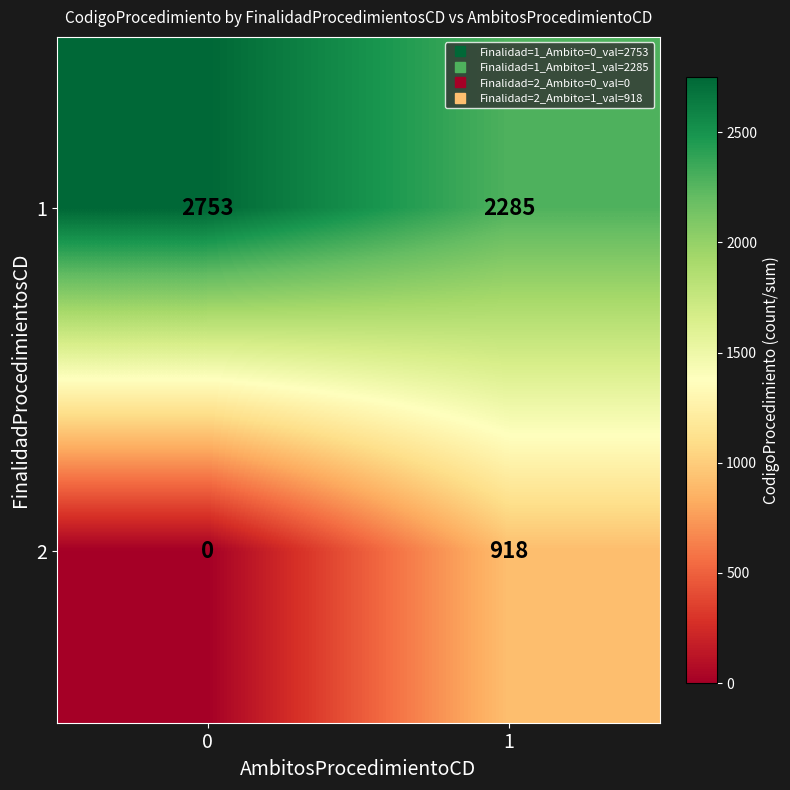

How many data points does each series have?

2